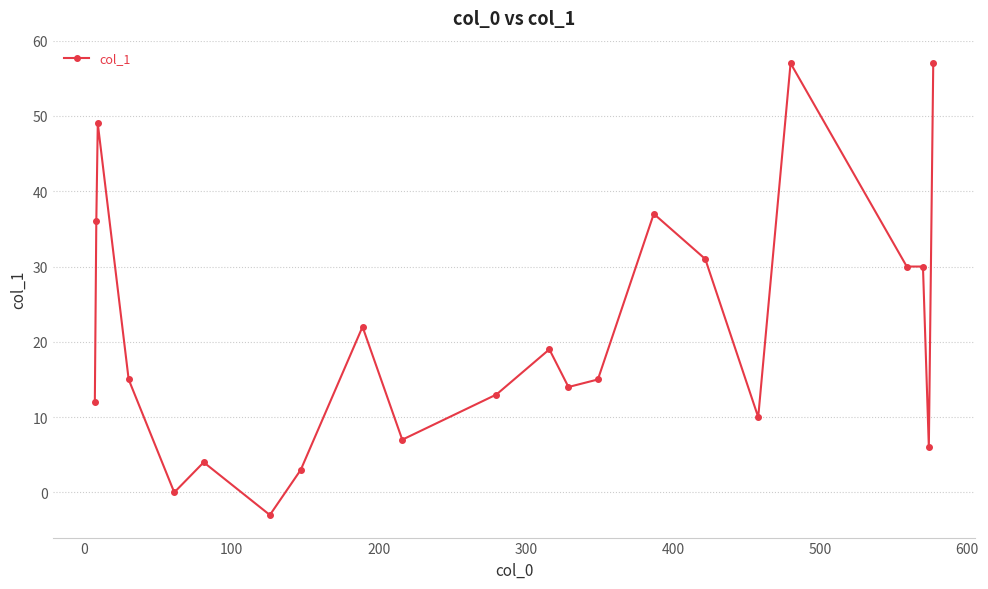

What is the greatest value displayed?

57